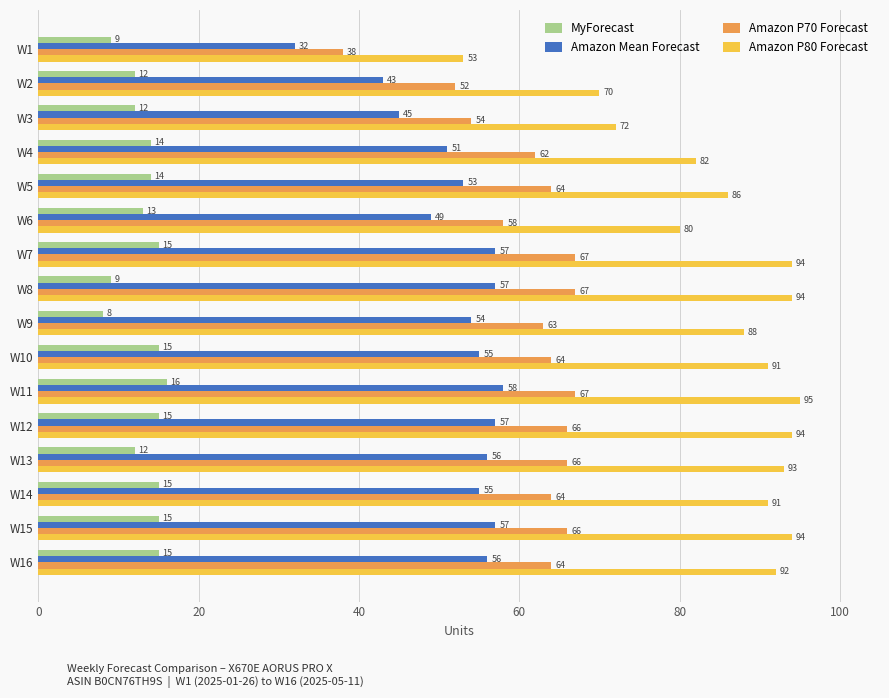

What value does the MyForecast series have at W16?

15